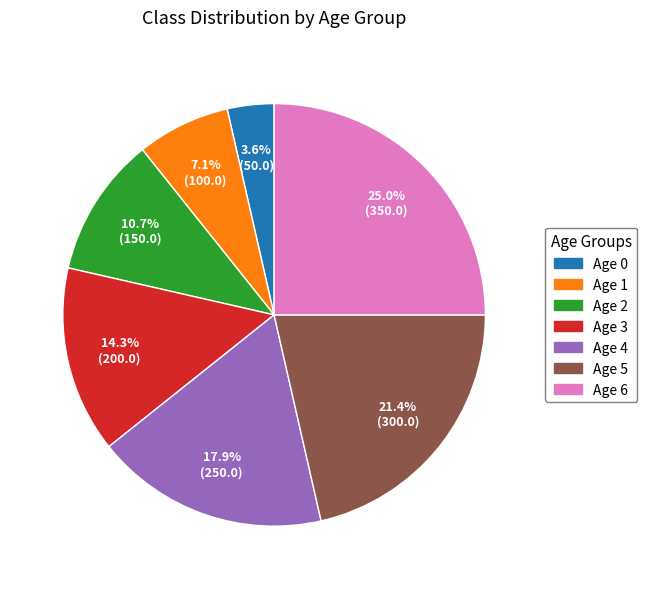

To the nearest percent, what portion does Age 4 represent?

18%